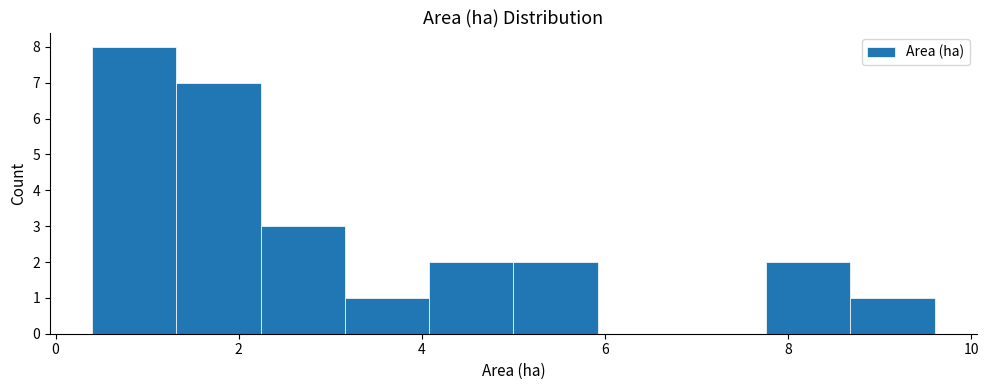

What is the height of the bar covering 4.08 to 5.00 on the x-axis? Neither the bar edges nor the heights are printed on the chart, so give them approximately, as read against the axes.

2